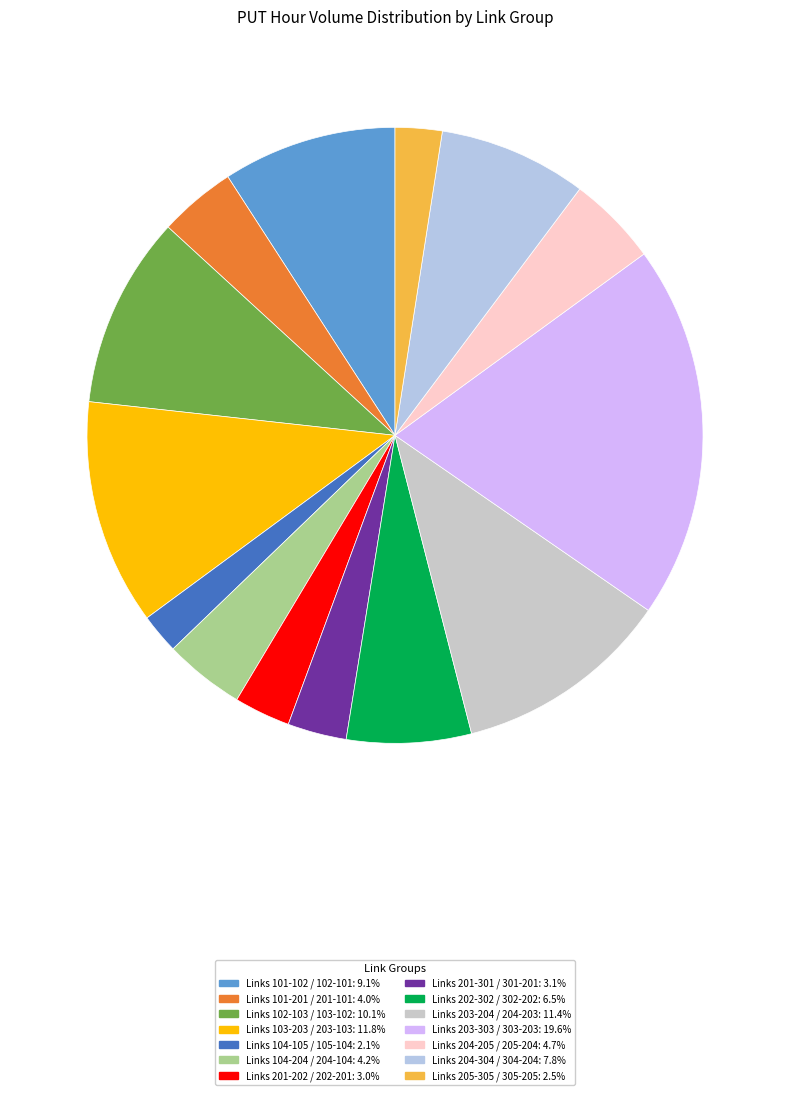

How many slices are in this pie chart?

14